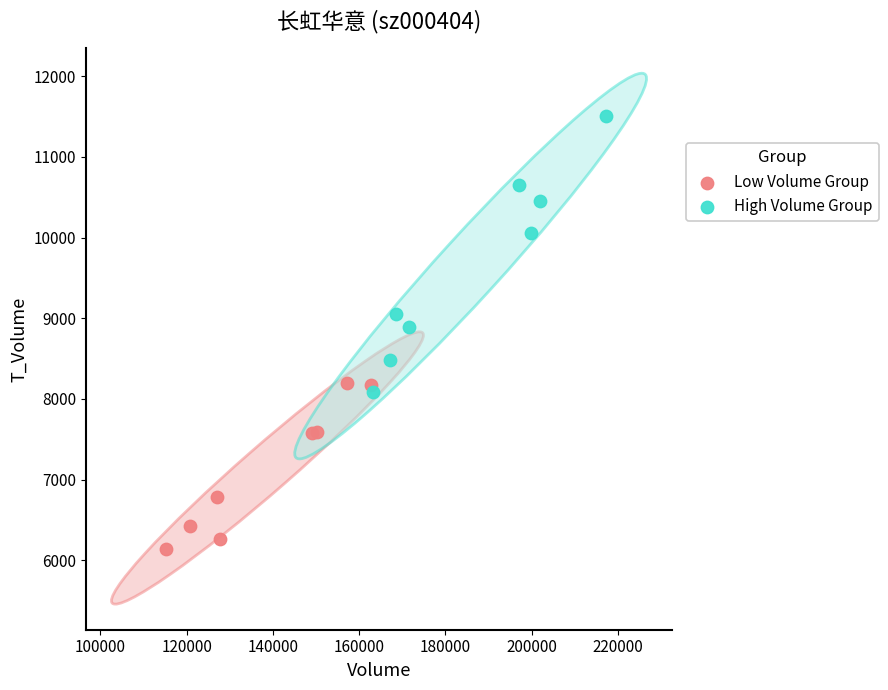

Which series reaches the maximum Y coordinate?

High Volume Group